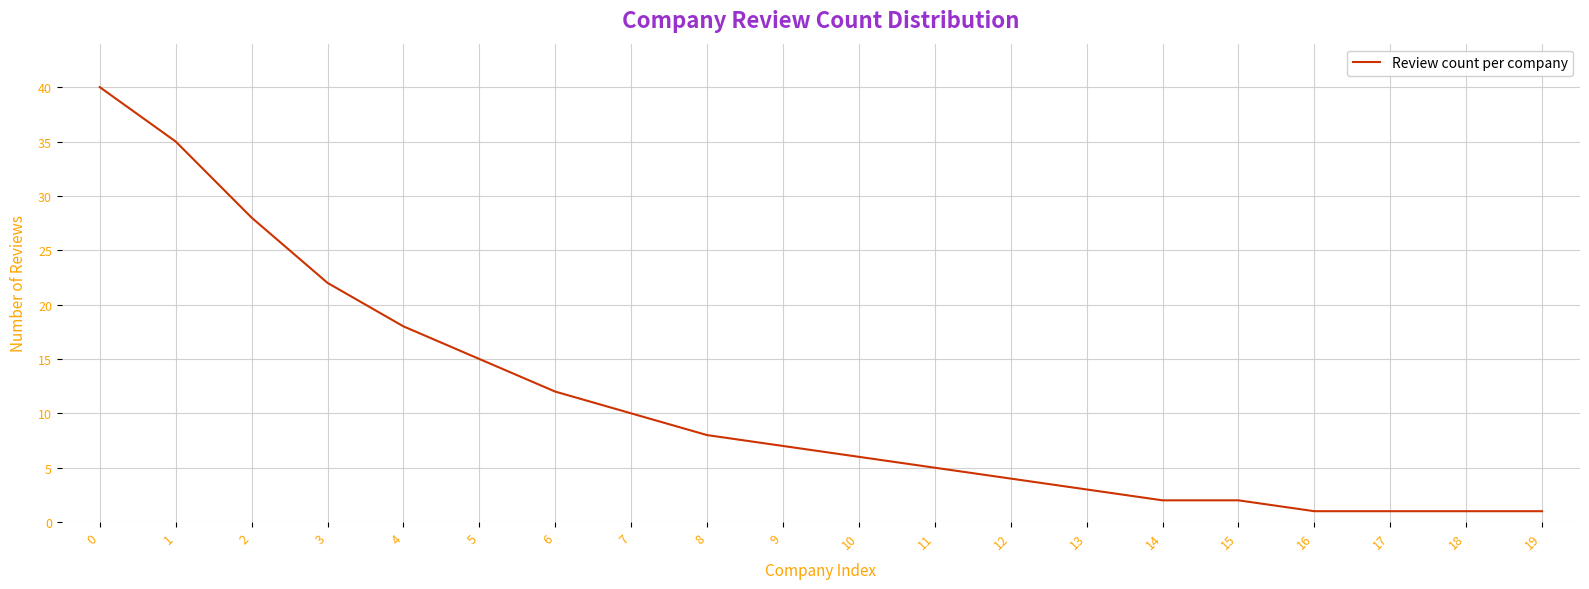

How many lines are shown in the chart?

1